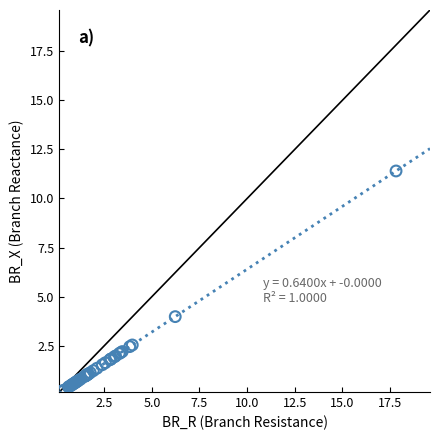

What Y value in the scatter plot is closest to 5?

4.0